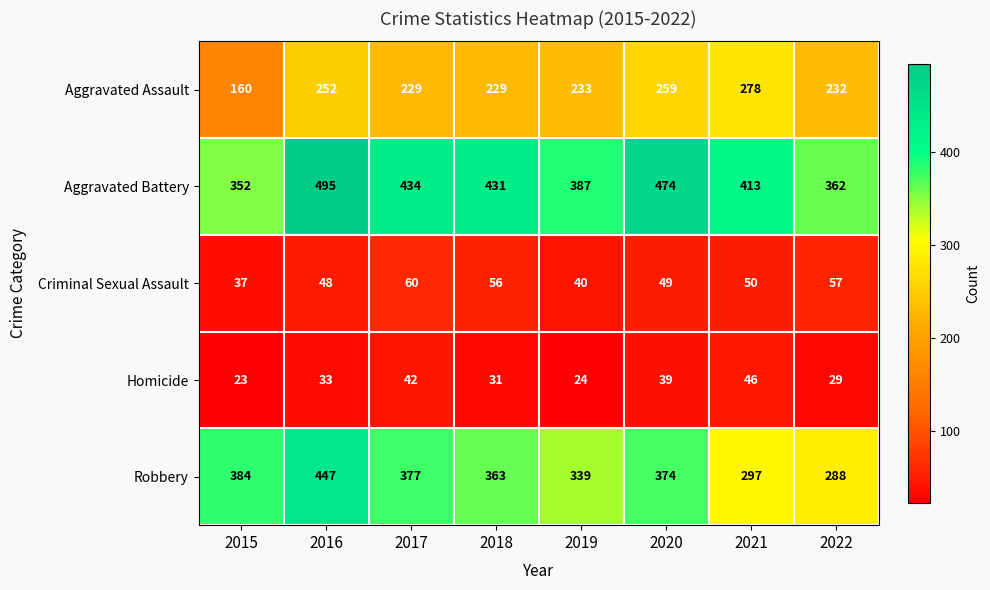

What is the approximate value of Aggravated Assault at 2016, to the nearest 50?

250